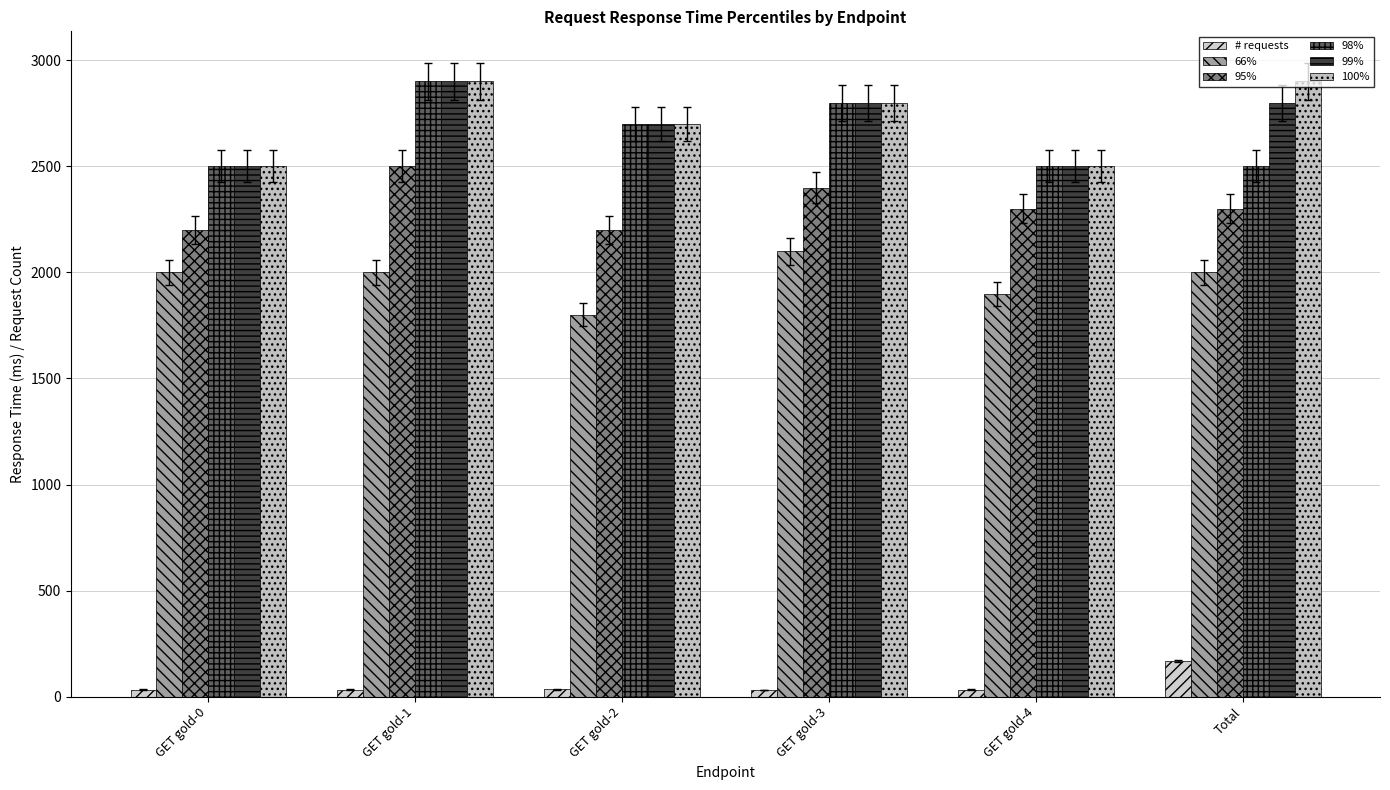

What position from the left is GET gold-4?

5